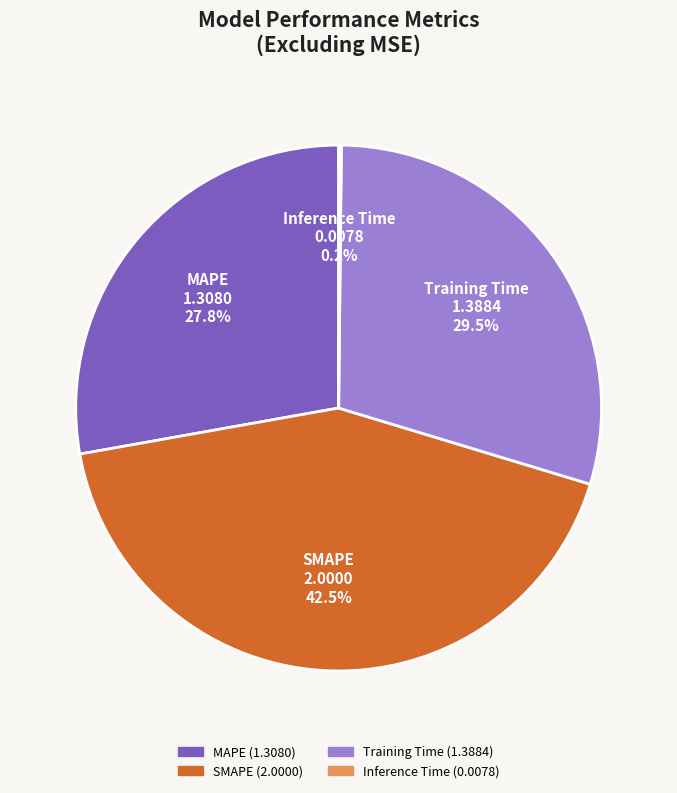

Which has a higher value, MAPE or Training Time?

Training Time